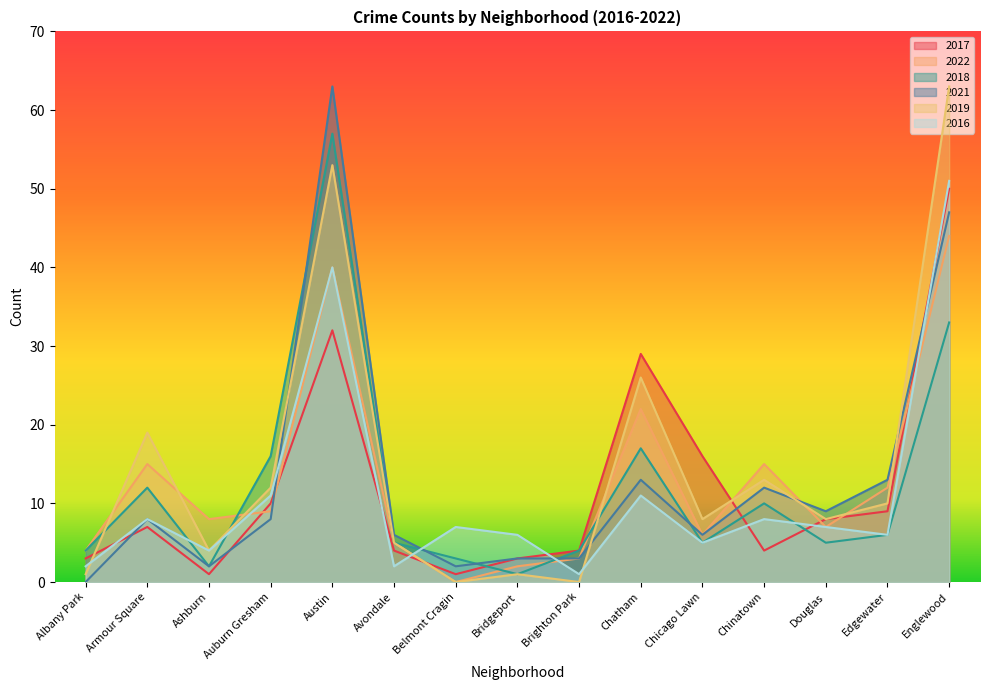

What is the sum of the 2022 values at Chatham and Armour Square?

37